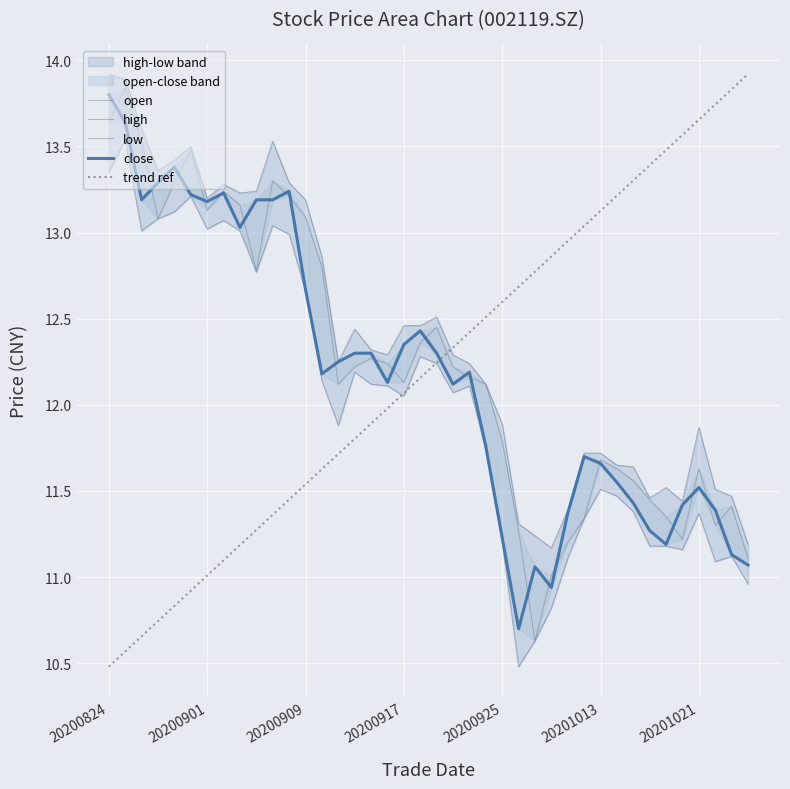

What is the difference between the low values at 20200924 and 20200918?

0.5